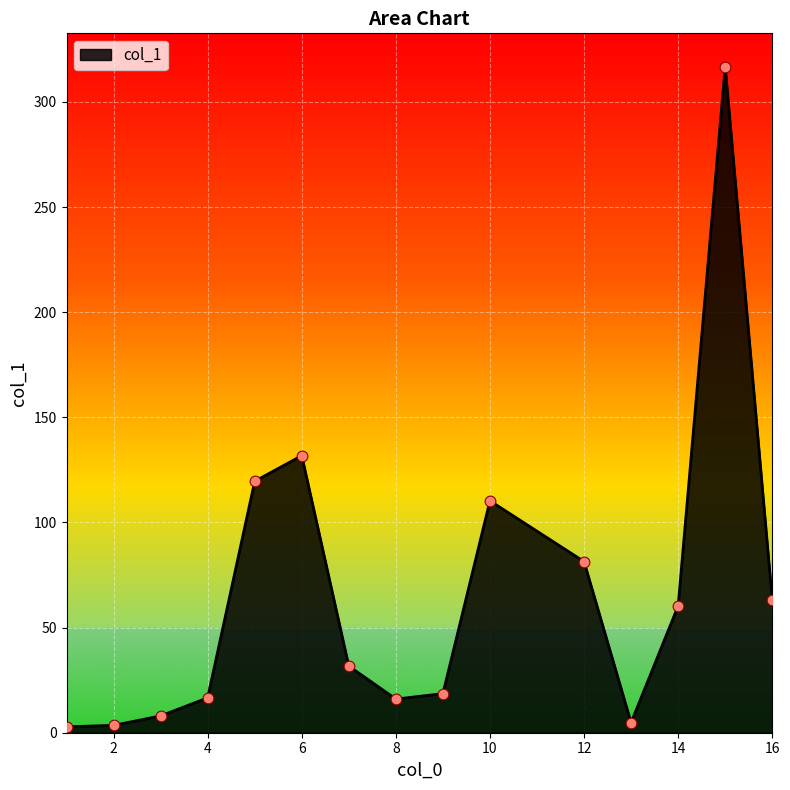

What is the difference between the maximum and minimum values?

314.0